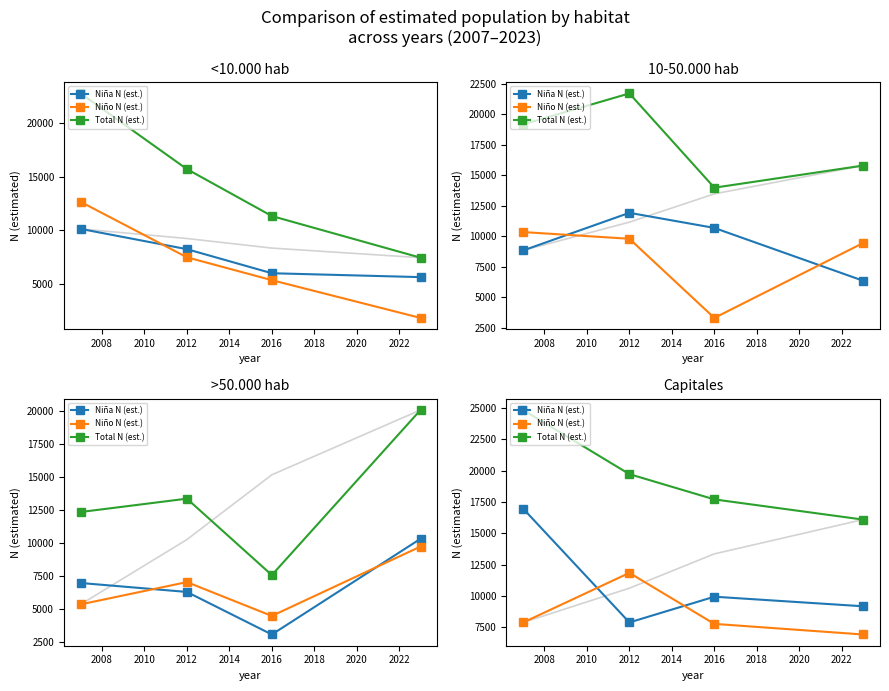

True or false: Niña N (est.) and Total N (est.) cross at least once.

False